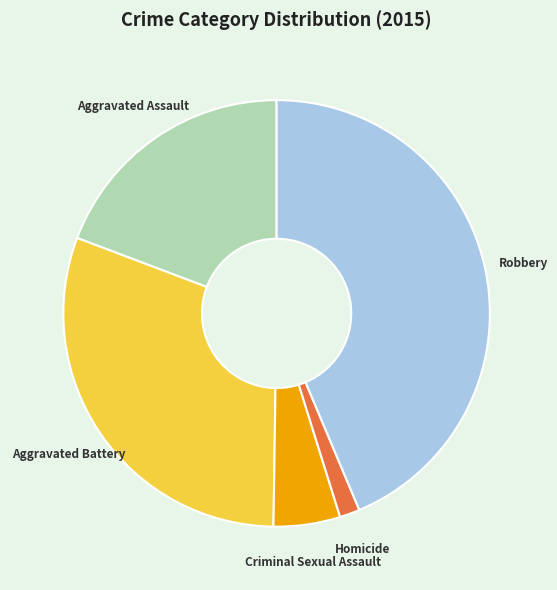

The Robbery slice represents 50% of the pie. True or false?

False